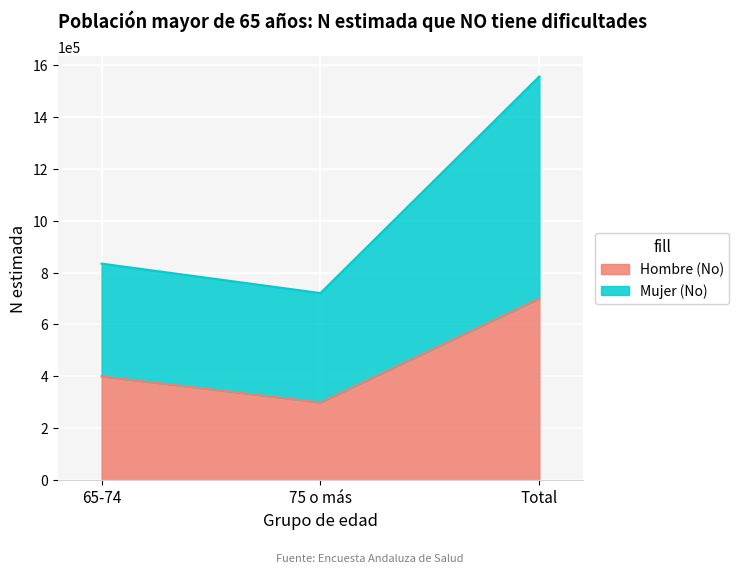

What is the approximate value of Hombre (No) at 65-74?

400503